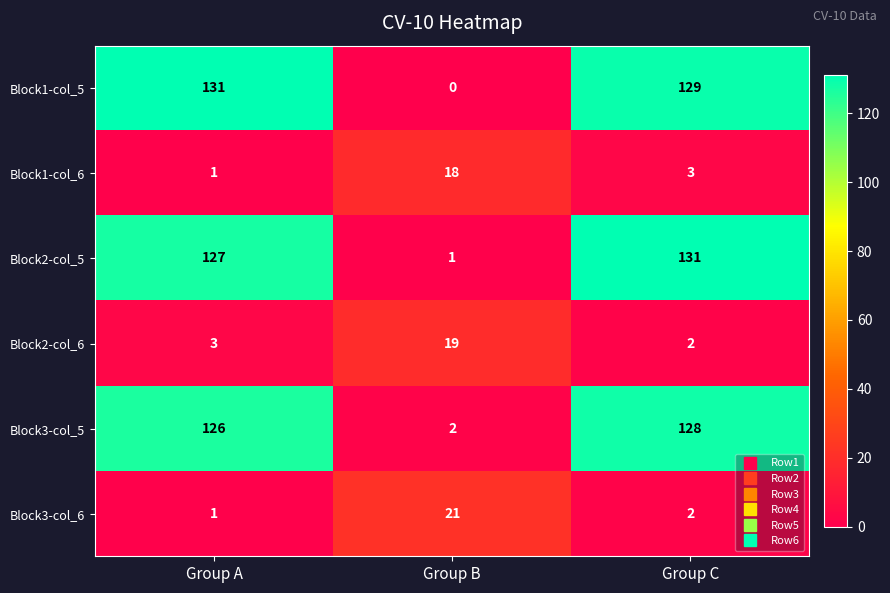

Rank the categories by Block3-col_6 value from lowest to highest.

Group A, Group C, Group B